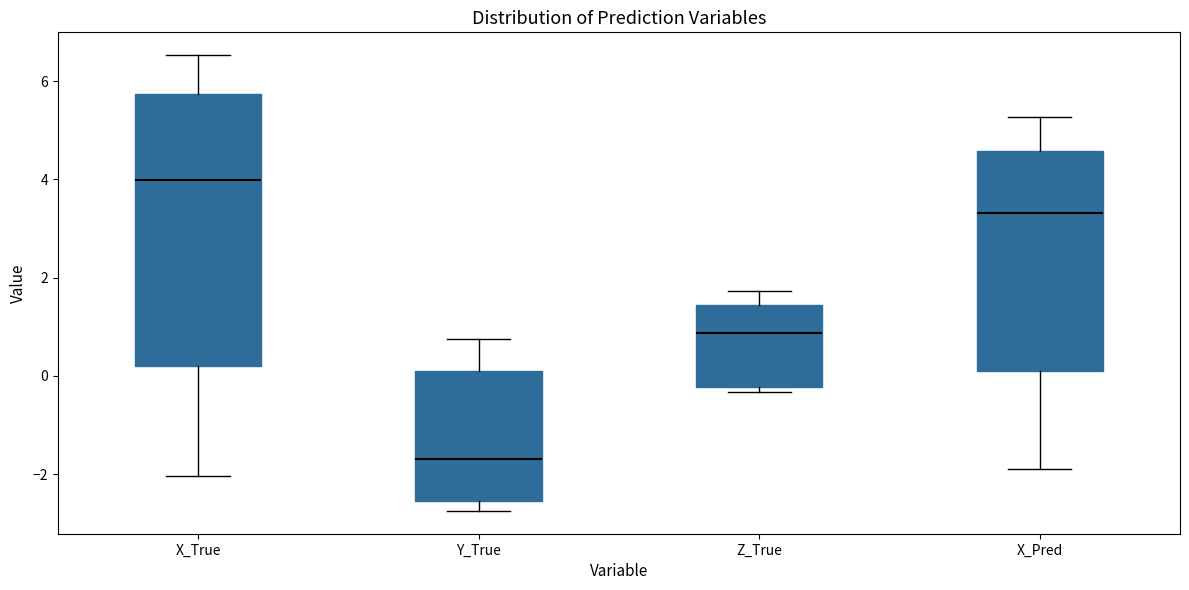

Which box has the highest median line?

X_True